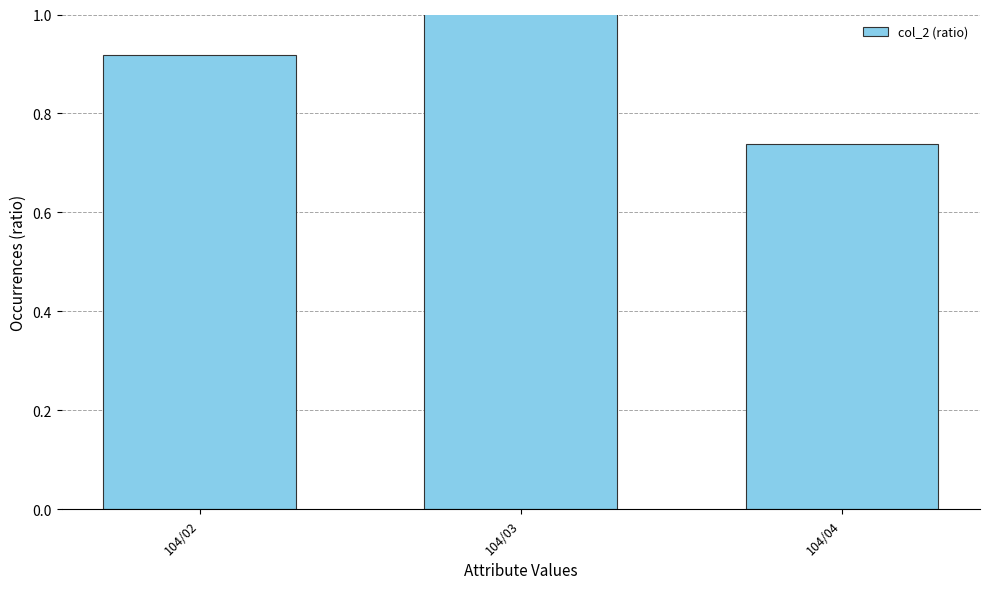

Rank the categories by value from lowest to highest.

104/04, 104/02, 104/03